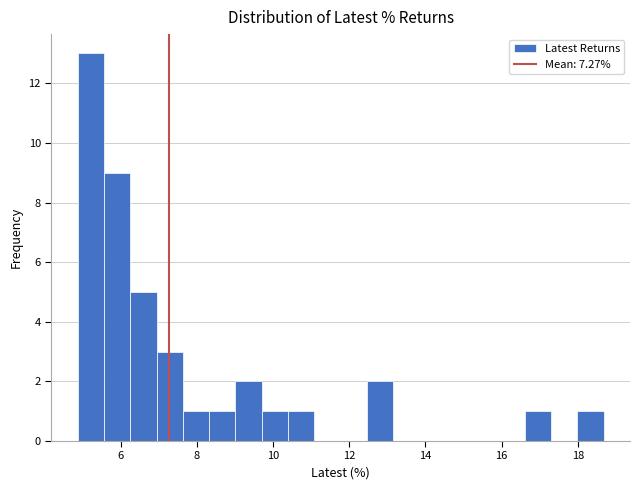

Read against the x-axis, roughly where is the centre of the tallest bar?

5.2